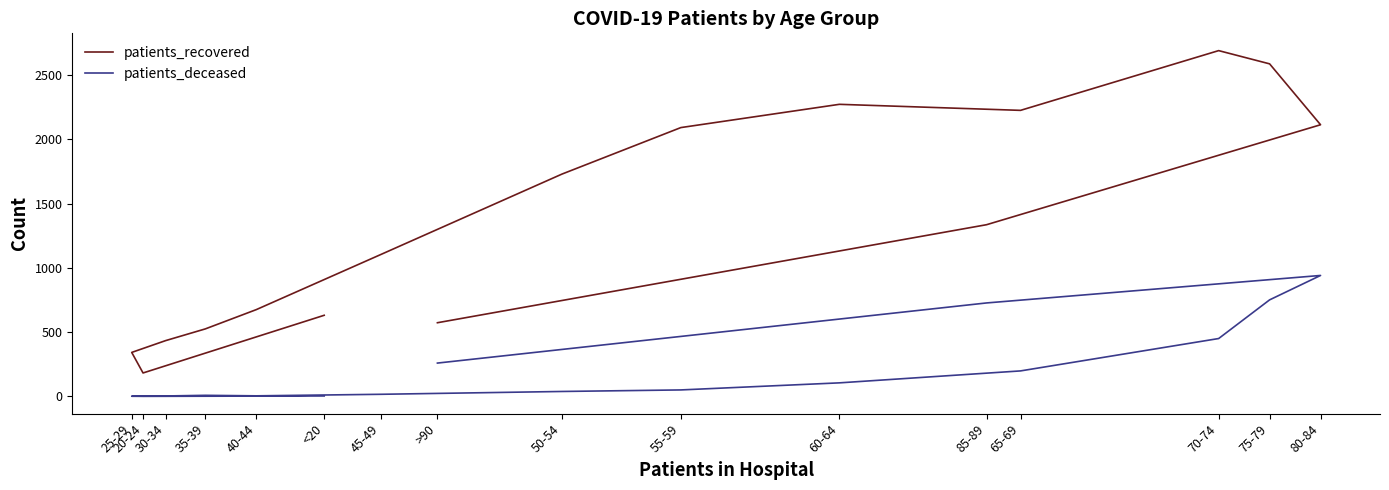

How many lines are shown in the chart?

2